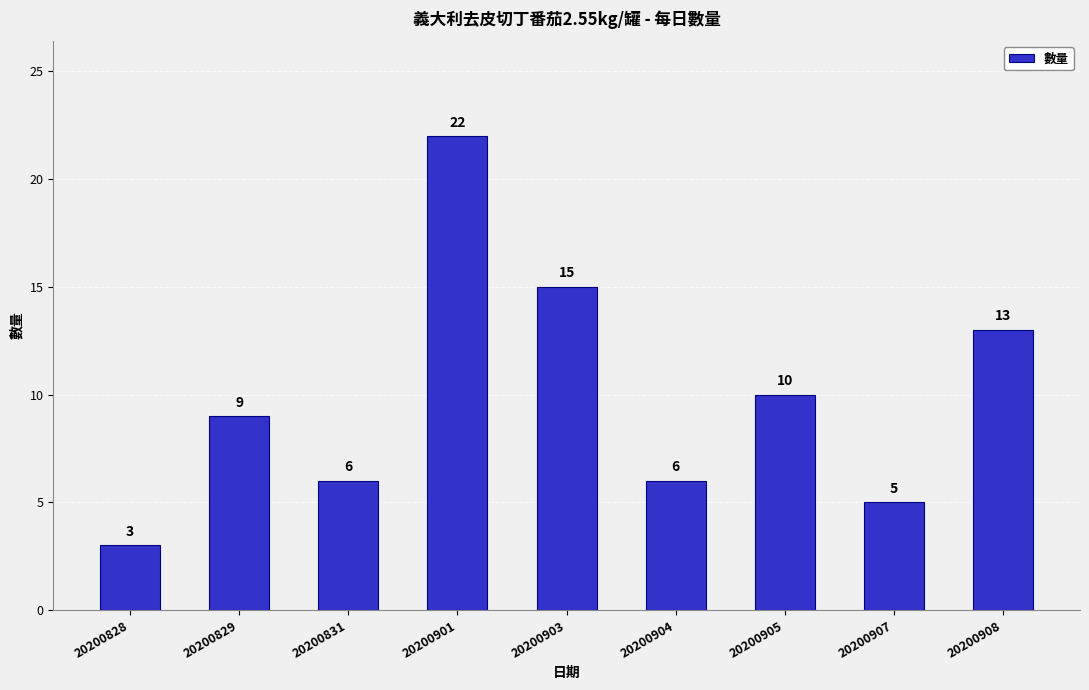

What is the value of the 3rd bar from the left?

6